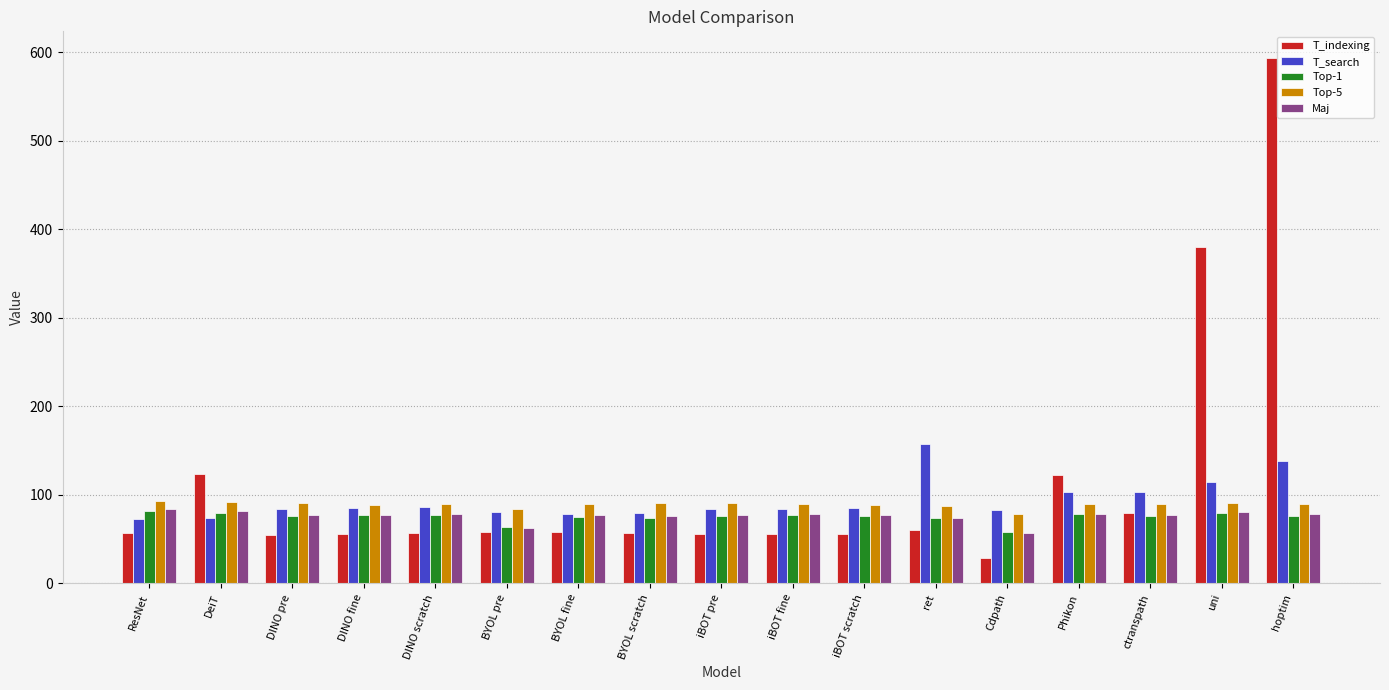

What position from the right is hoptim?

1